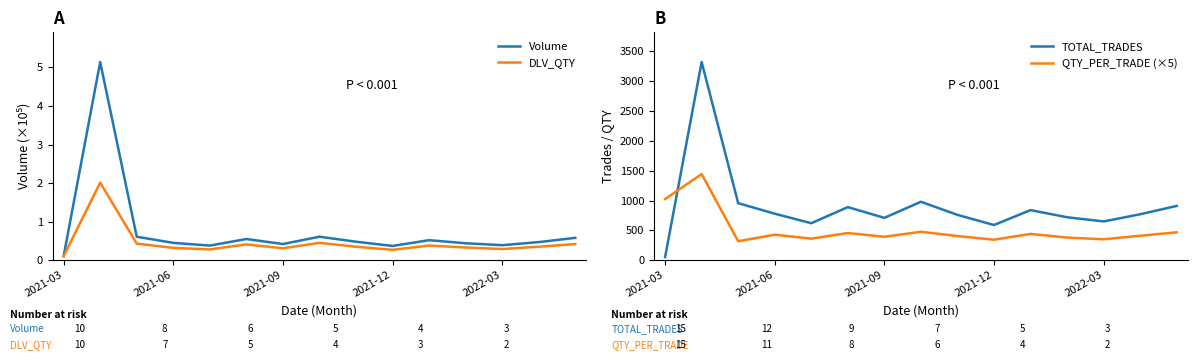

True or false: TOTAL_TRADES and QTY_PER_TRADE (×5) intersect in this chart.

True